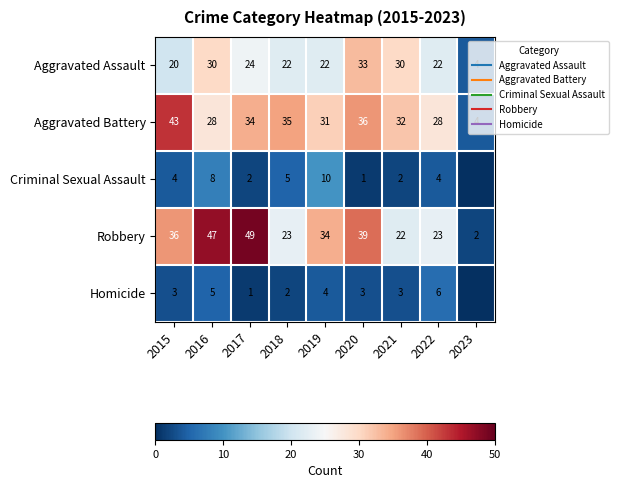

Between 2015 and 2022, which series saw the biggest shift?

Aggravated Battery